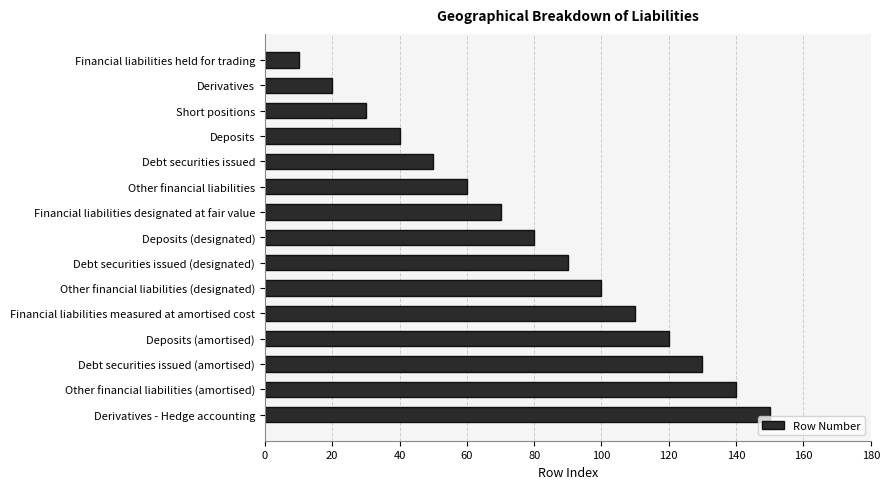

What is the difference between the maximum and minimum values?

140